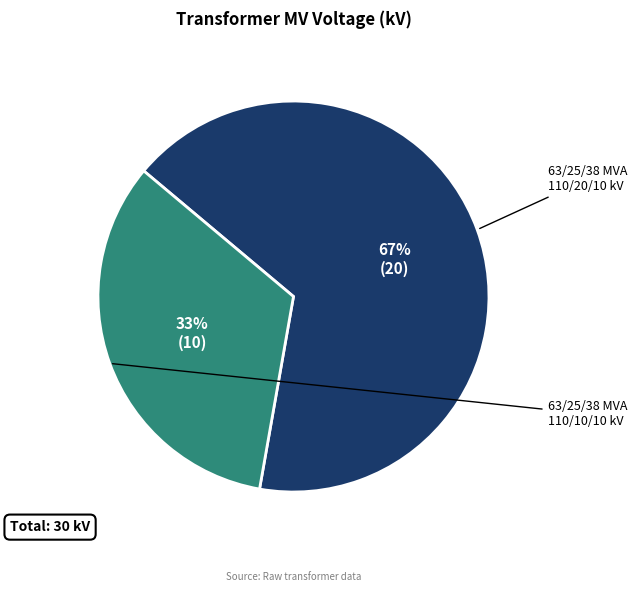

How many segments does this pie chart have?

2